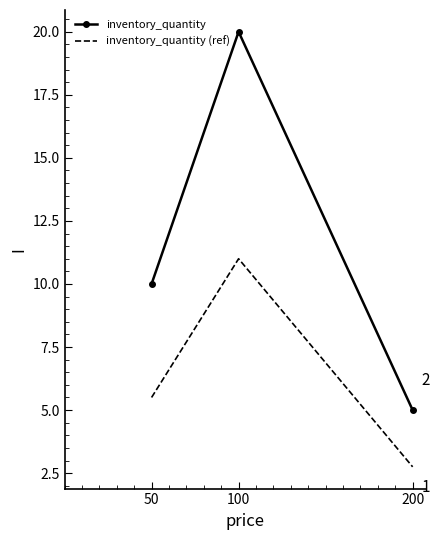

What is the lowest value of the inventory_quantity (ref) series?

2.8